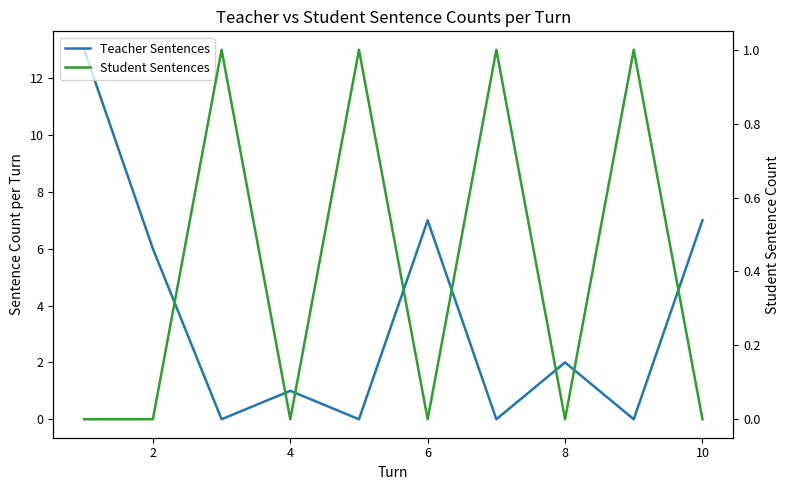

Reading left to right, what are all the values shown in this chart?

Teacher Sentences: 13	6	0	1	0	7	0	2	0	7
Student Sentences: 0	0	1	0	1	0	1	0	1	0